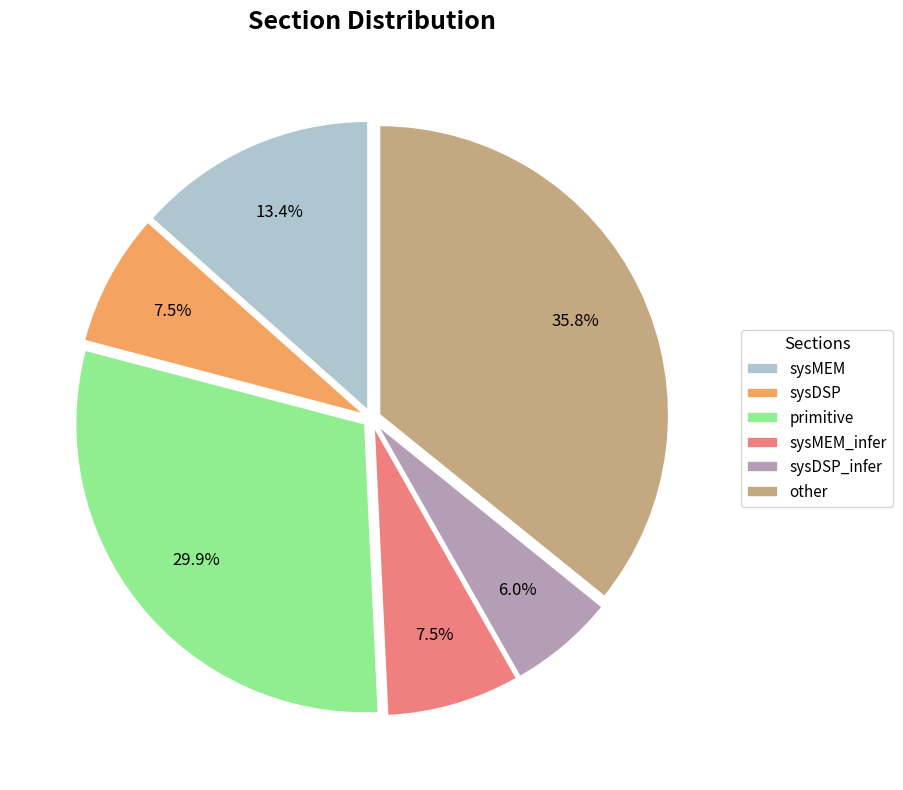

How many segments does this pie chart have?

6